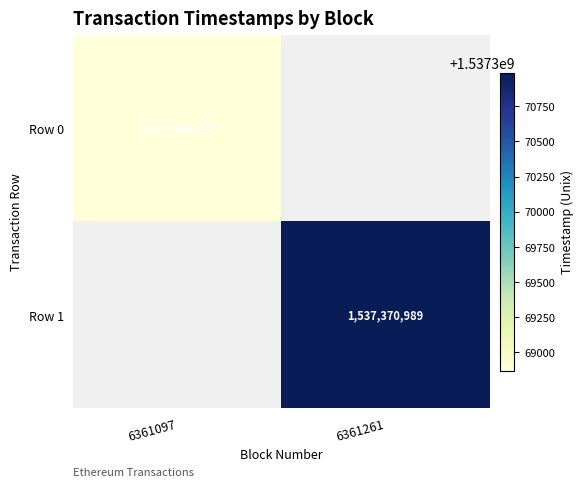

True or false: Row 1 has a value of 1013308269 at 6361261.

False